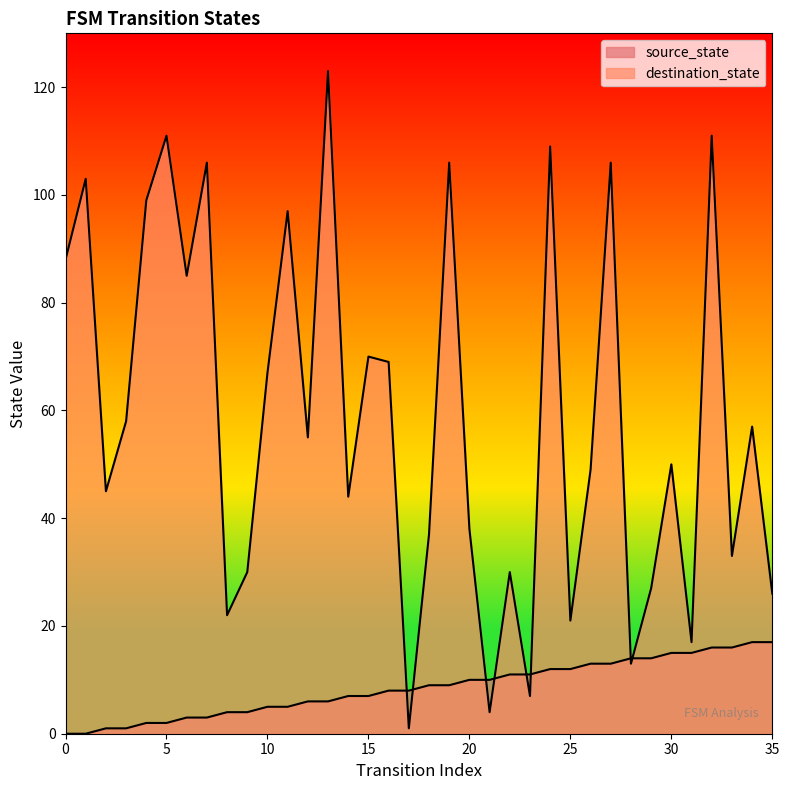

What is the maximum value for destination_state?

123